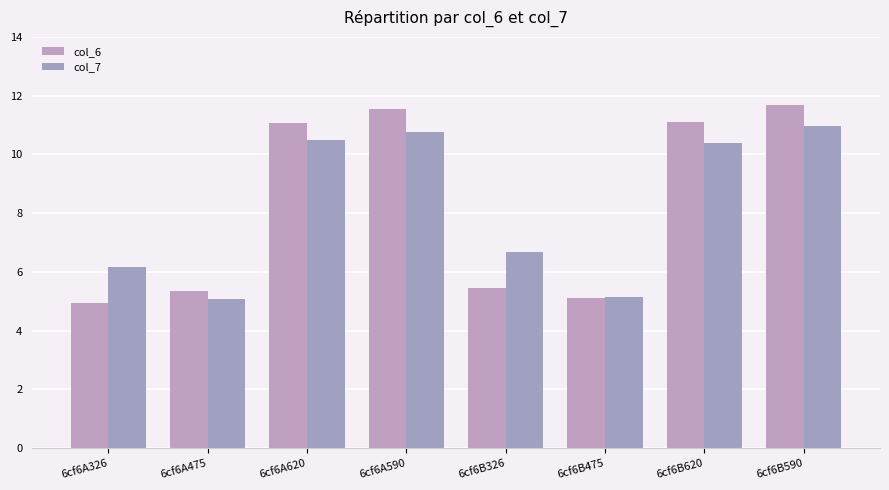

The value of col_7 at 6cf6A620 is 7.1. True or false?

False